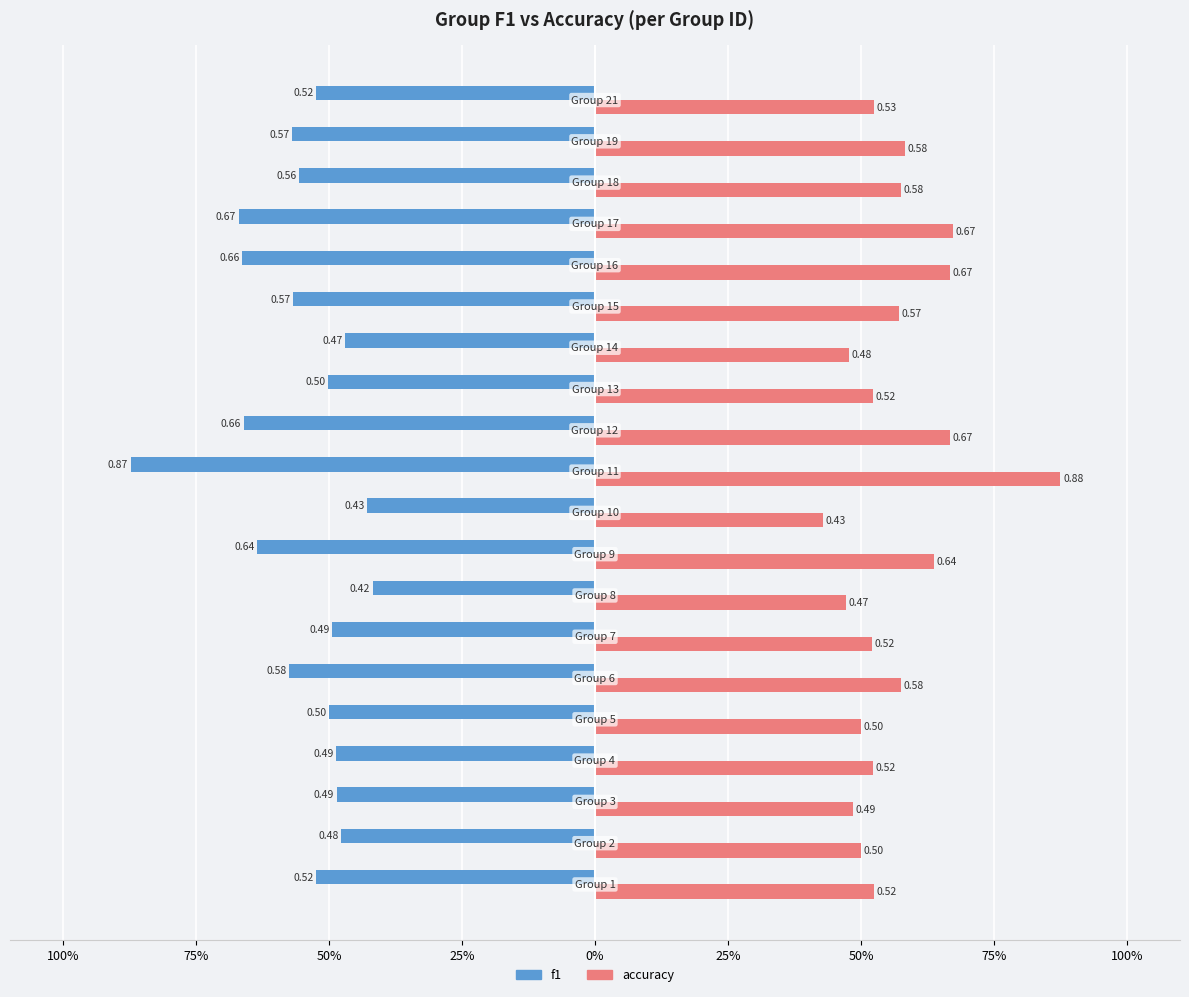

How many bars are there in each group?

2